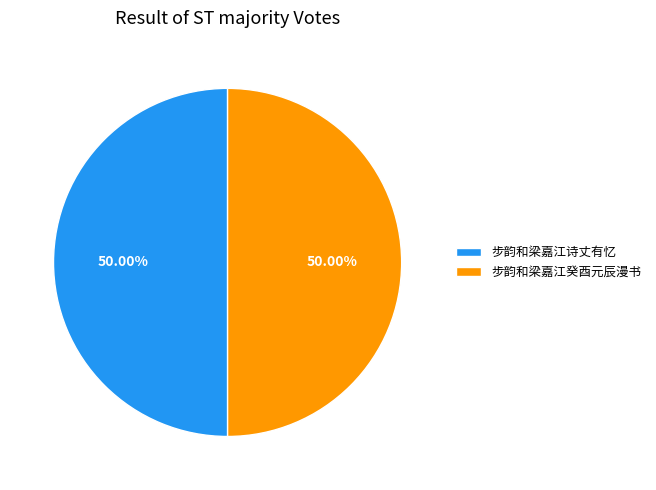

What is the total percentage of 步韵和梁嘉江癸酉元辰漫书 and 步韵和梁嘉江诗丈有忆?

100.0%